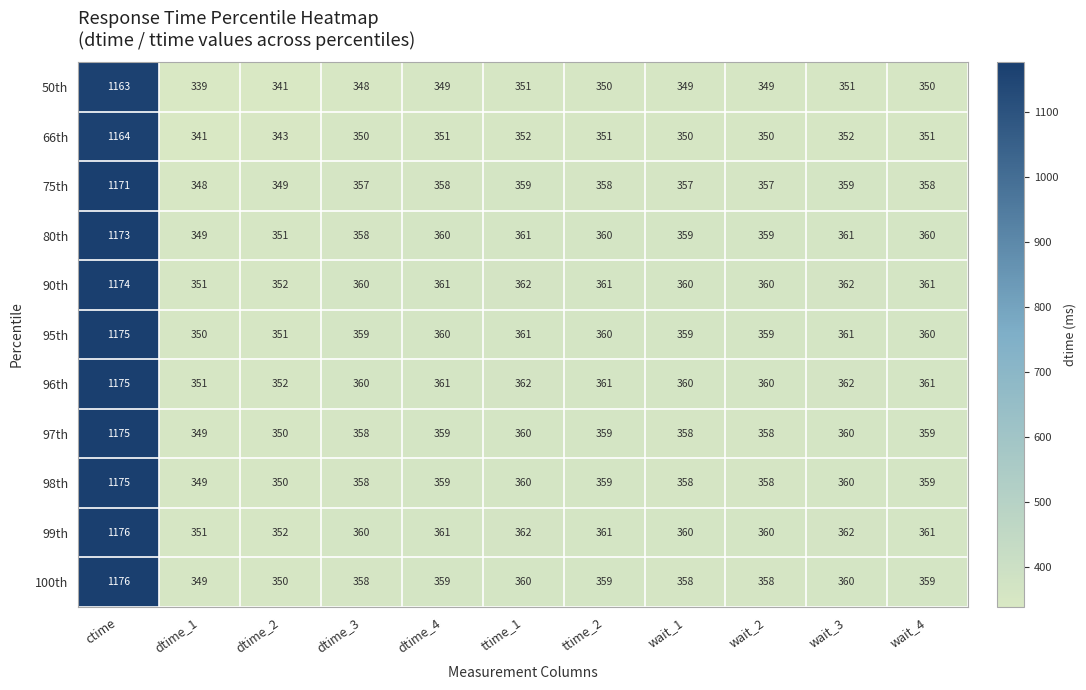

Which category has the highest value in the 100th series?

ctime